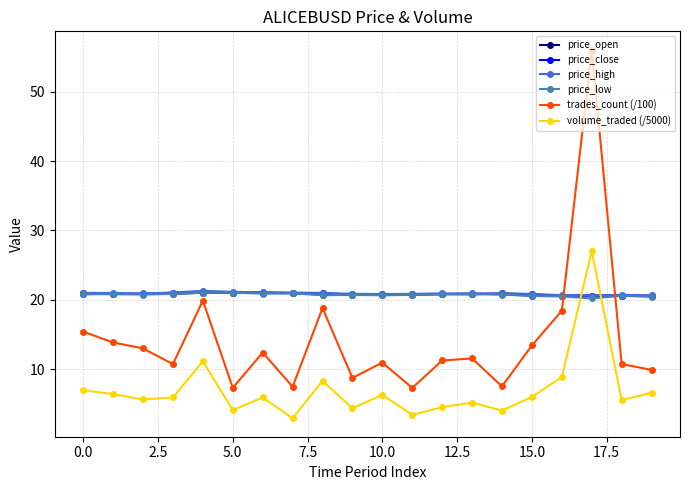

What is the value of the price_open point at the 5th from the left?

21.0